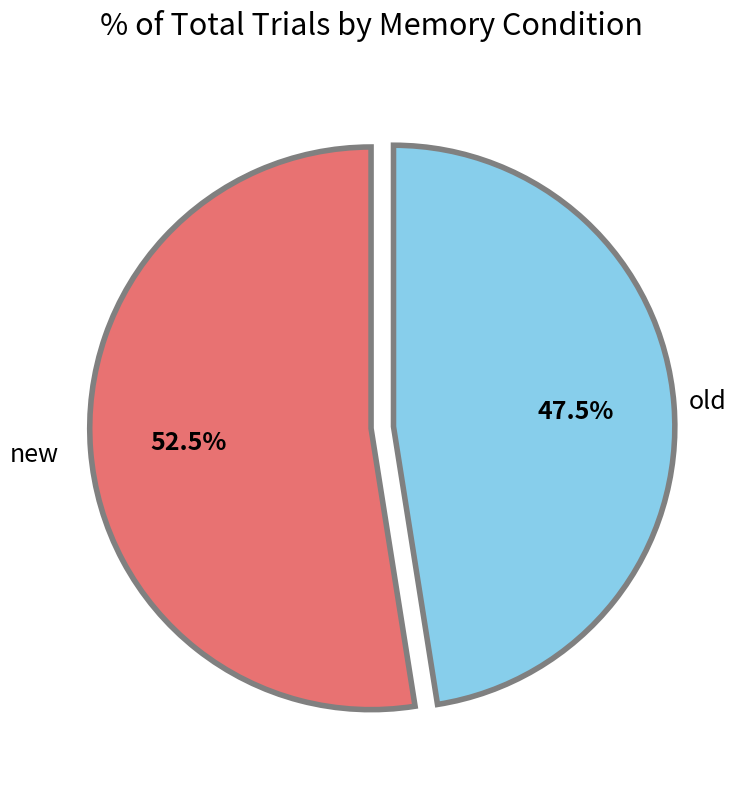

Which slice is the largest?

new